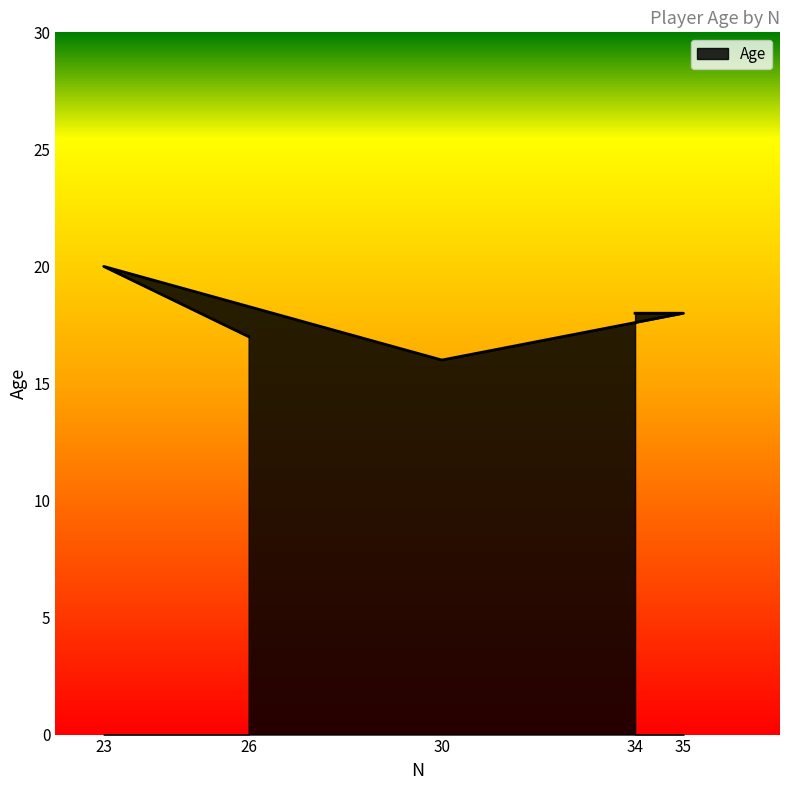

Reading left to right, what are all the values shown in this chart?

26=17	23=20	30=16	35=18	34=18